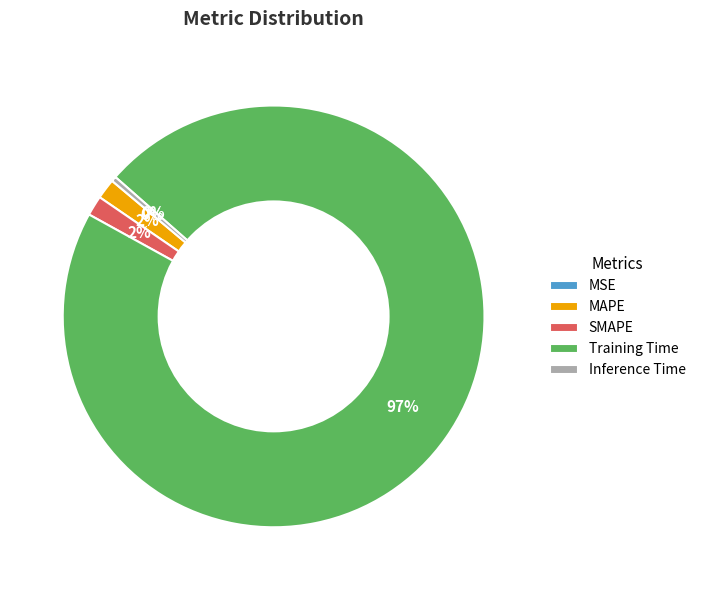

To the nearest percent, what is the average slice percentage?

20%